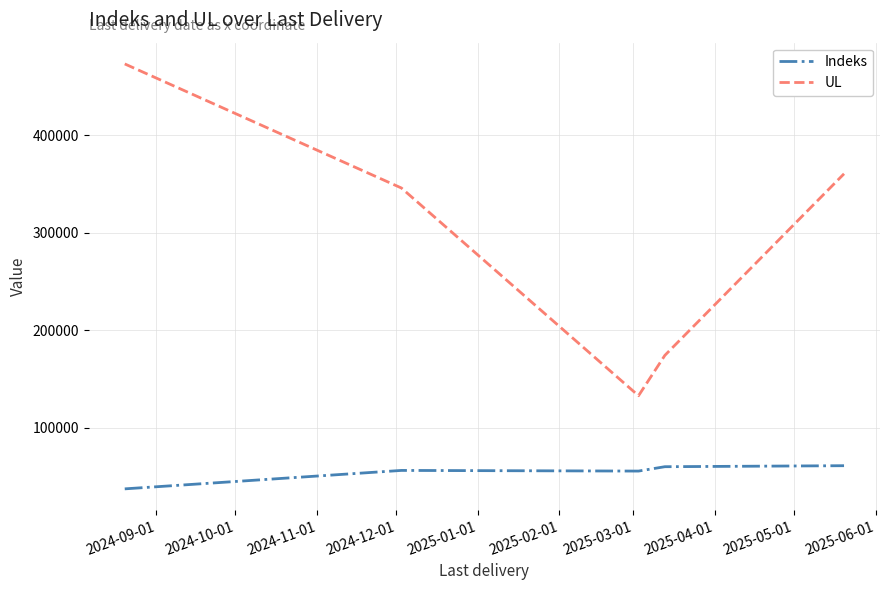

True or false: UL and Indeks cross at least once.

False